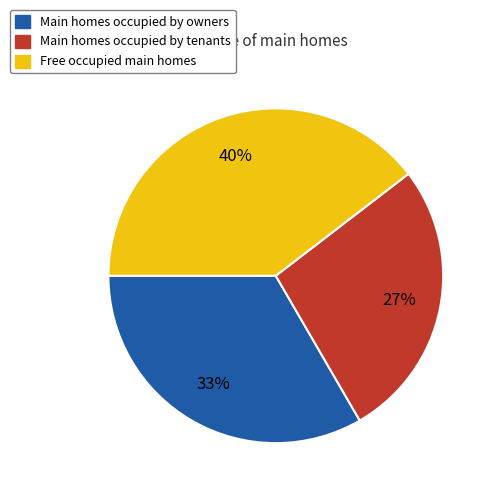

What percentage is the Free occupied main homes slice, to the nearest percent?

40%